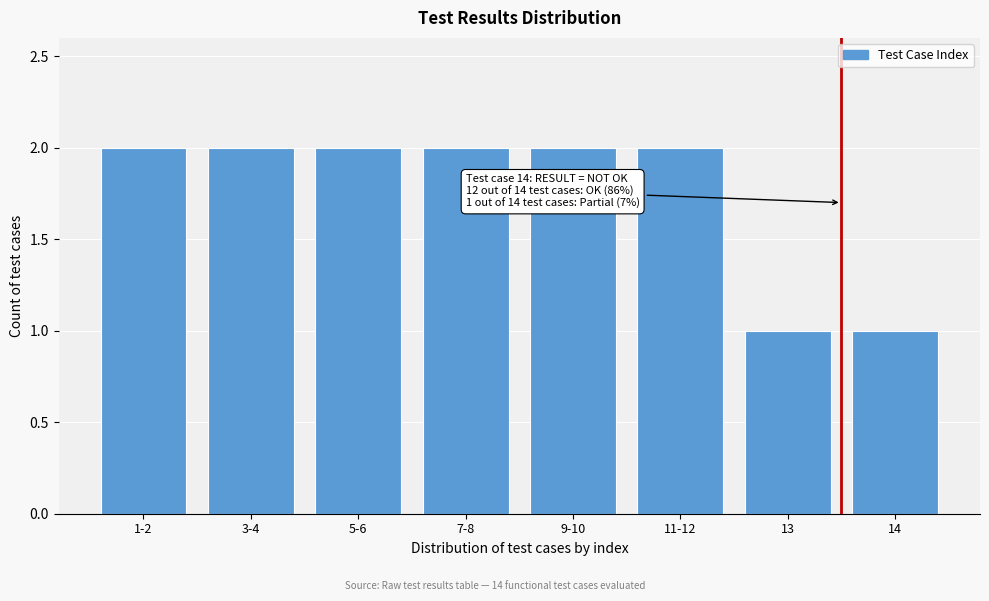

Reading left to right, transcribe all the data shown in this chart.

2	2	2	2	2	2	1	1